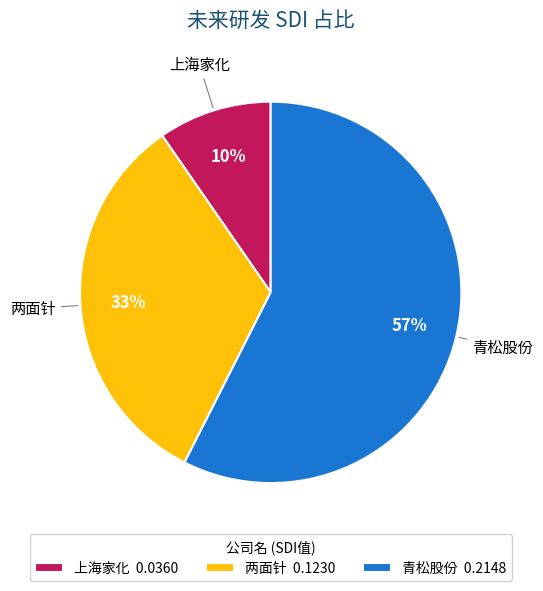

What percentage is the 上海家化 slice, to the nearest percent?

10%